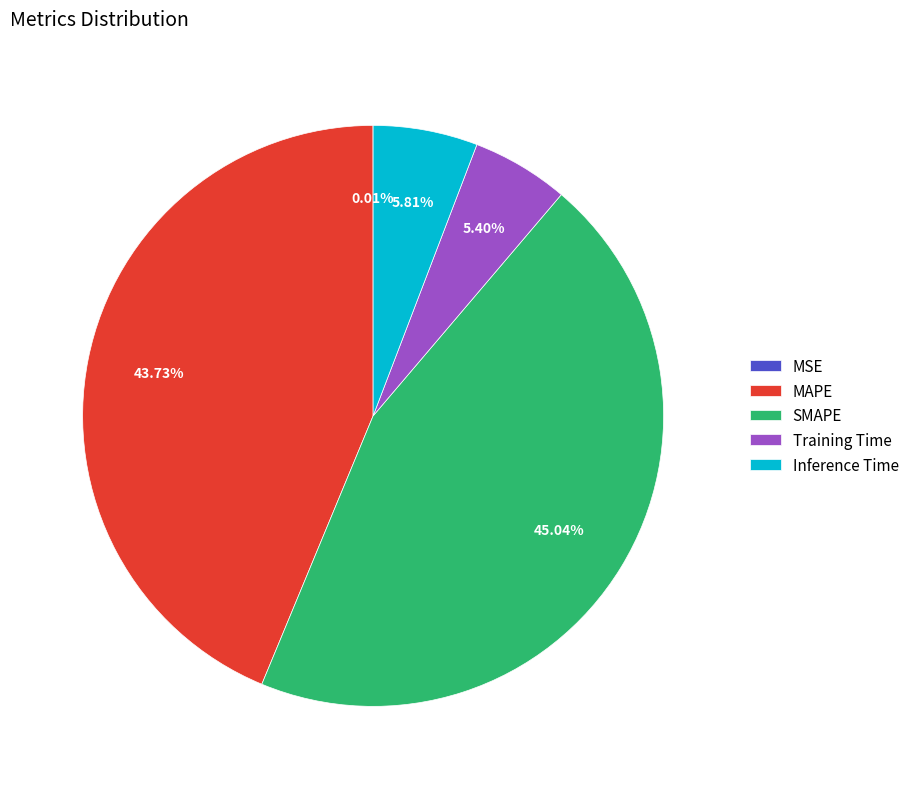

Is the sum of Inference Time and MAPE greater than half?

No